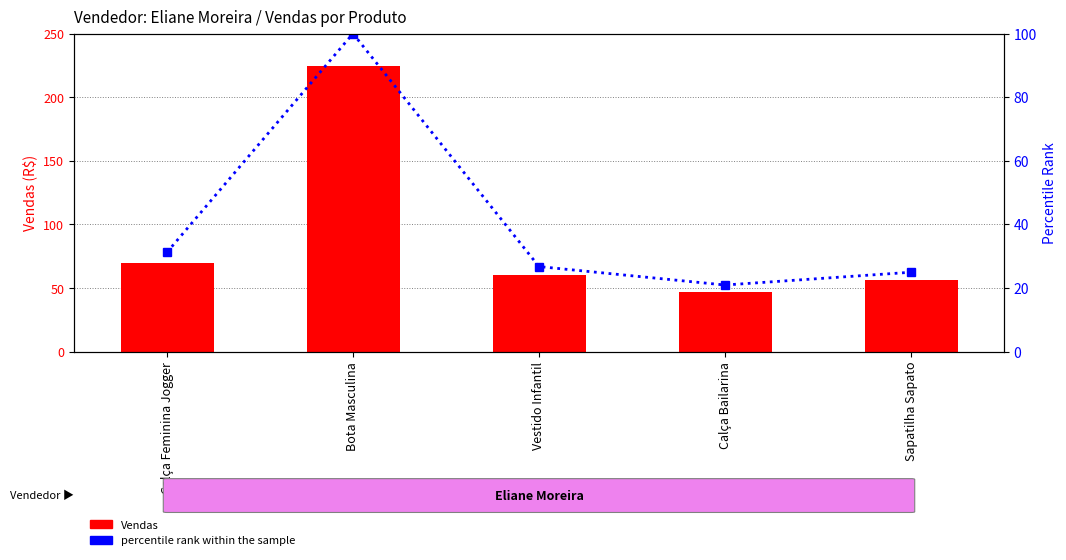

Which series changed the most between Calça Feminina Jogger and Vestido Infantil?

Vendas